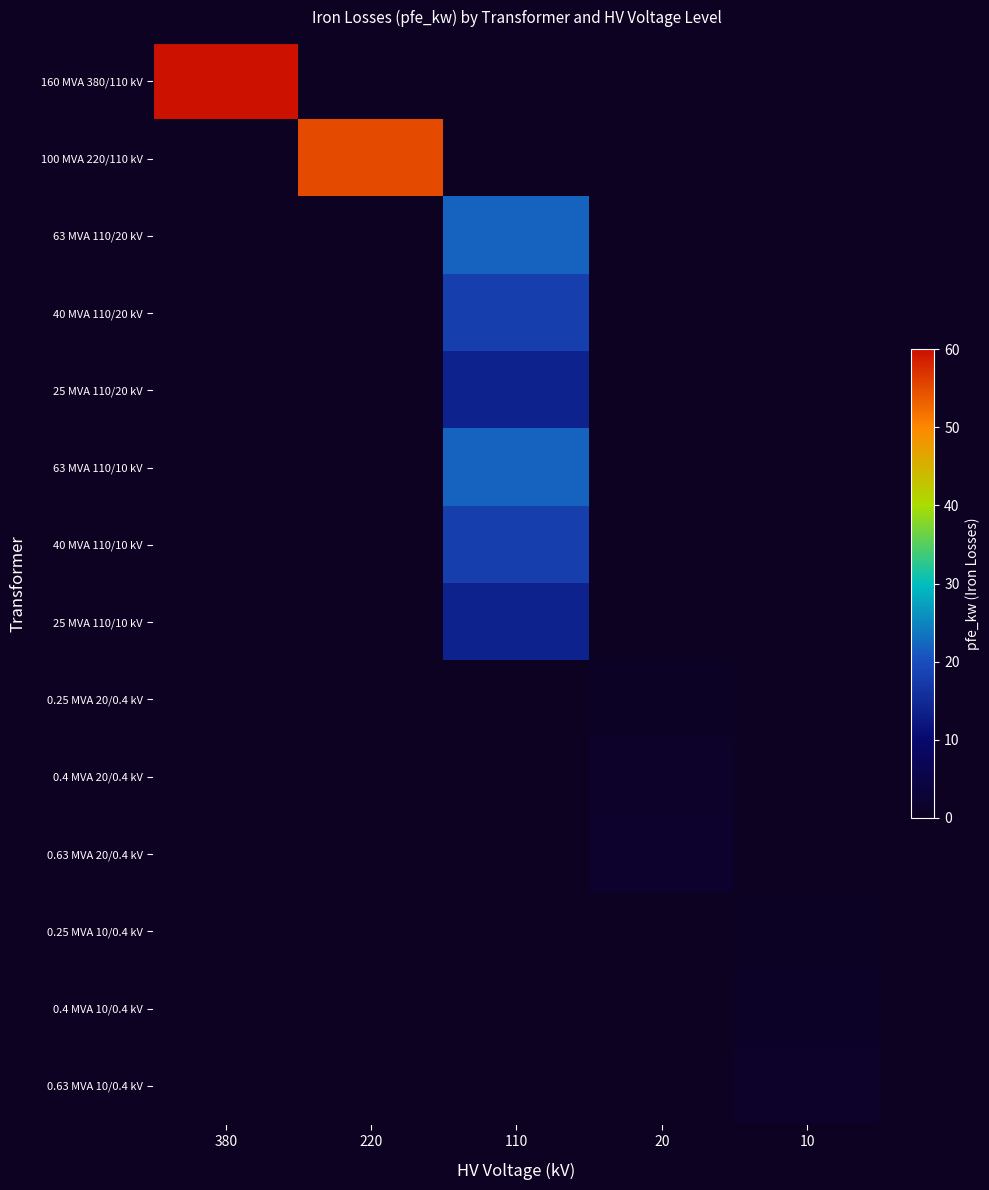

How many distinct data groups are displayed?

14